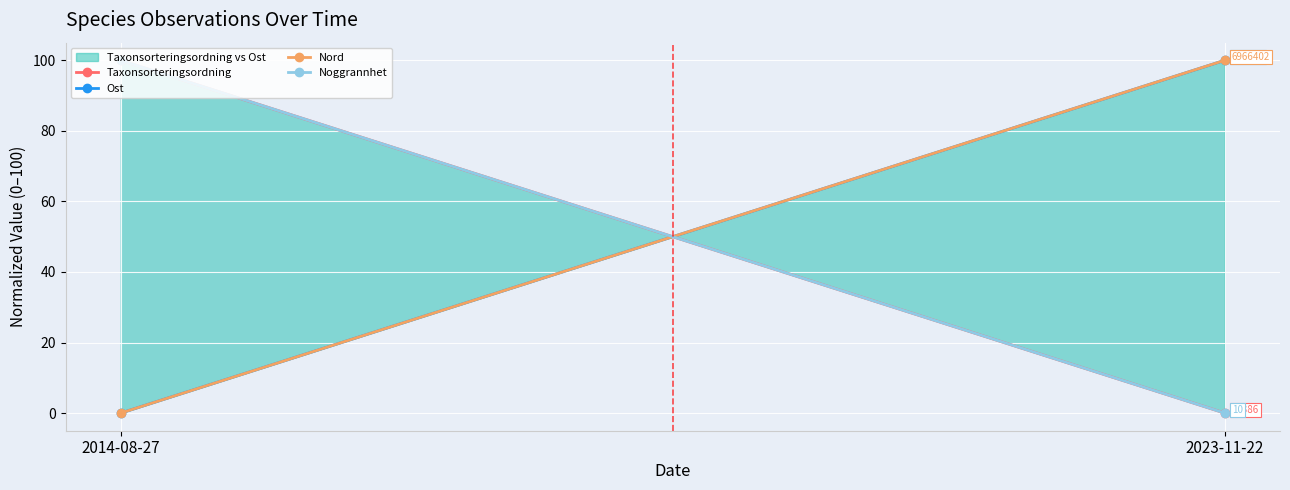

What is the total value across all series at 2014-08-27?

200